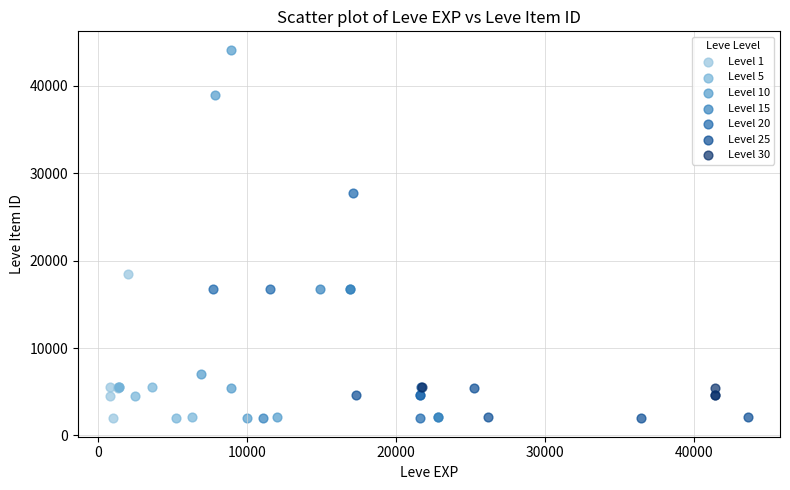

Which series has the largest Y range (max minus min)?

Level 10